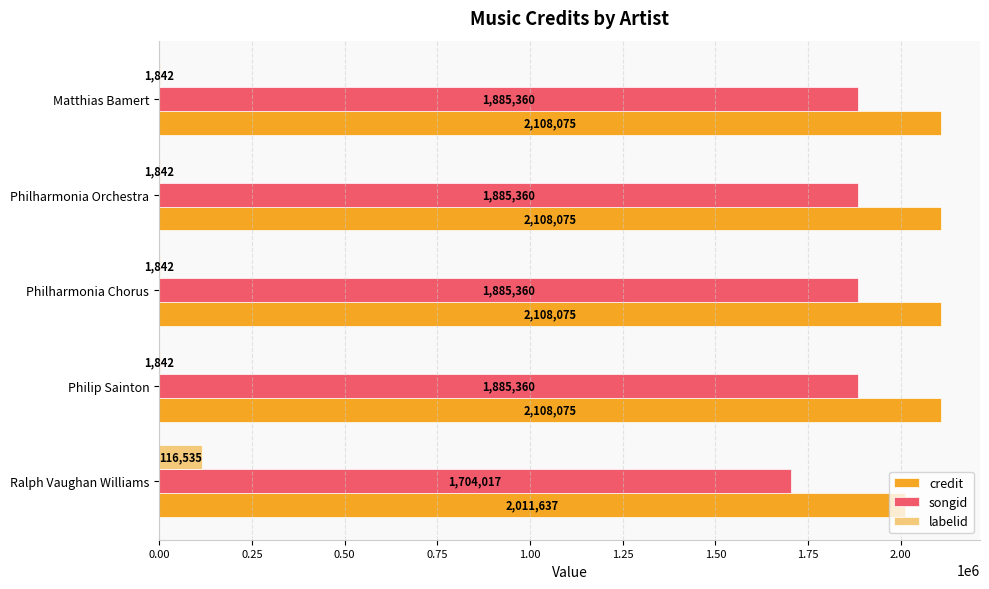

Which series has the largest range (max minus min)?

songid